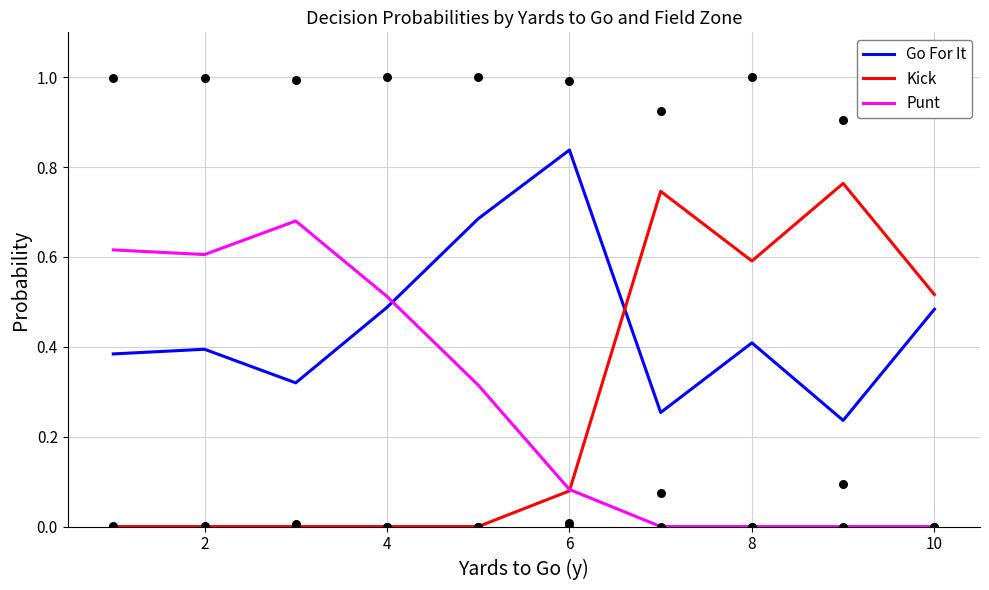

True or false: Go For It and Punt cross at least once.

True